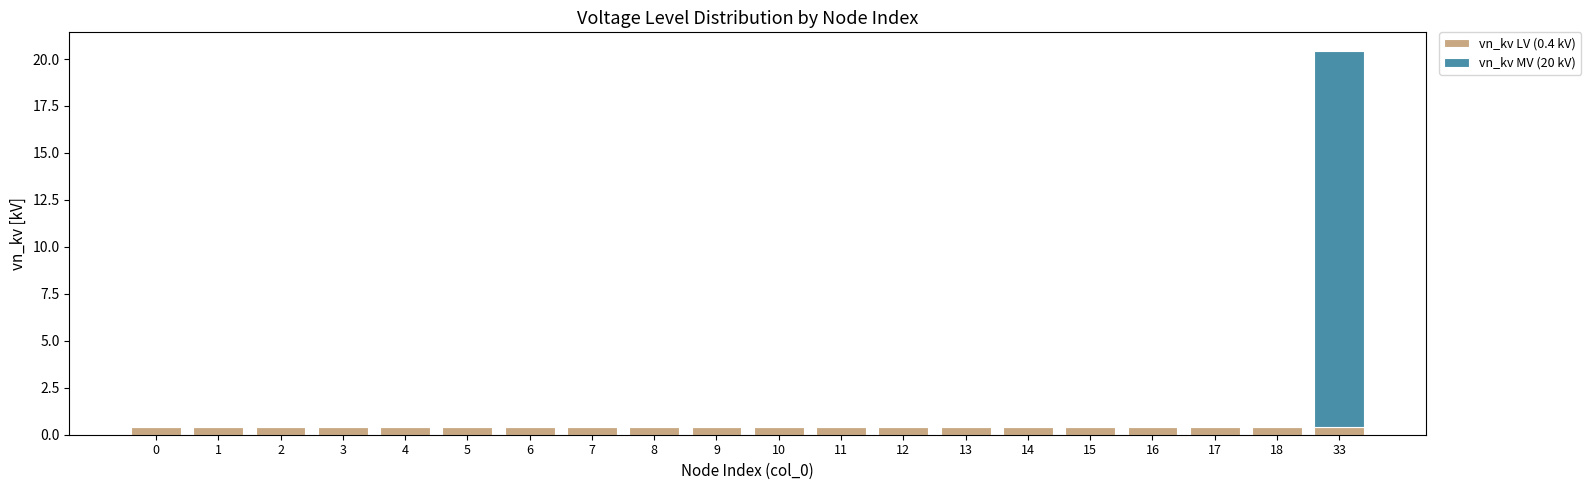

Are the bars horizontal?

No